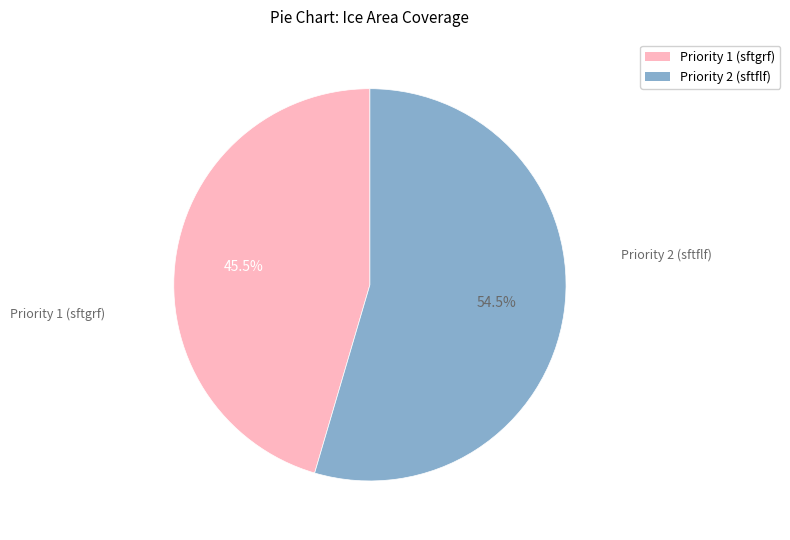

Rank the categories by value from lowest to highest.

Priority 1 (sftgrf), Priority 2 (sftflf)